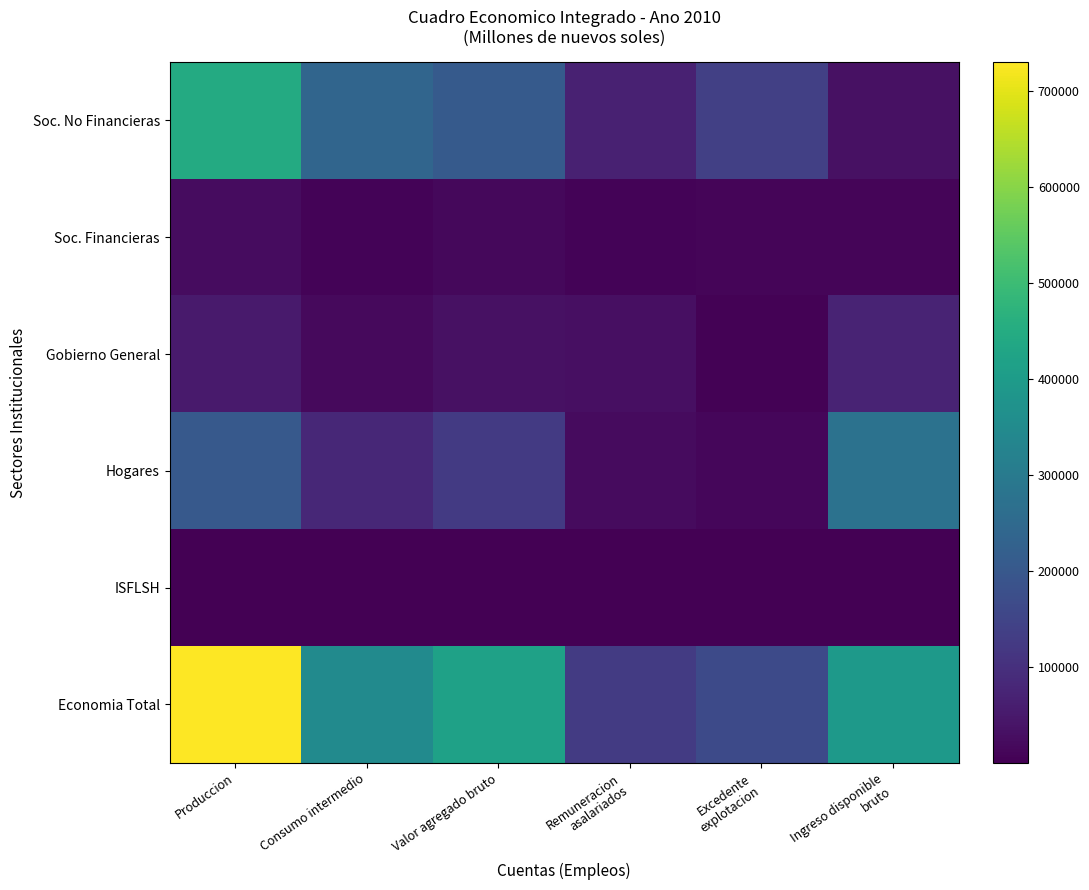

What is the difference between the highest and lowest values at Produccion?

727029